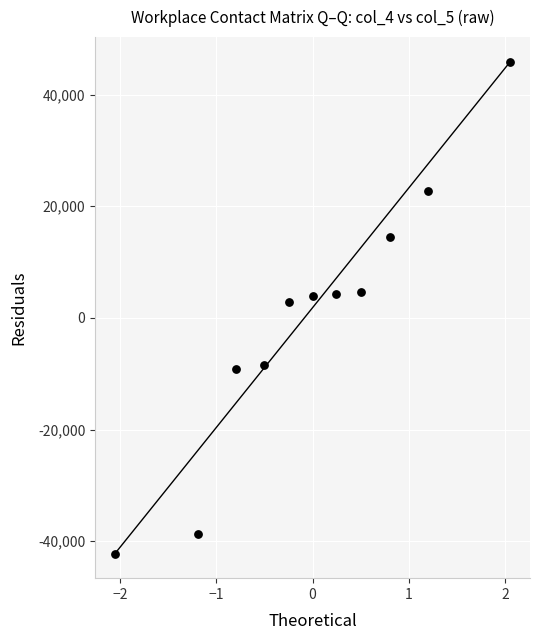

What is the range of X values (max minus min)?

4.1